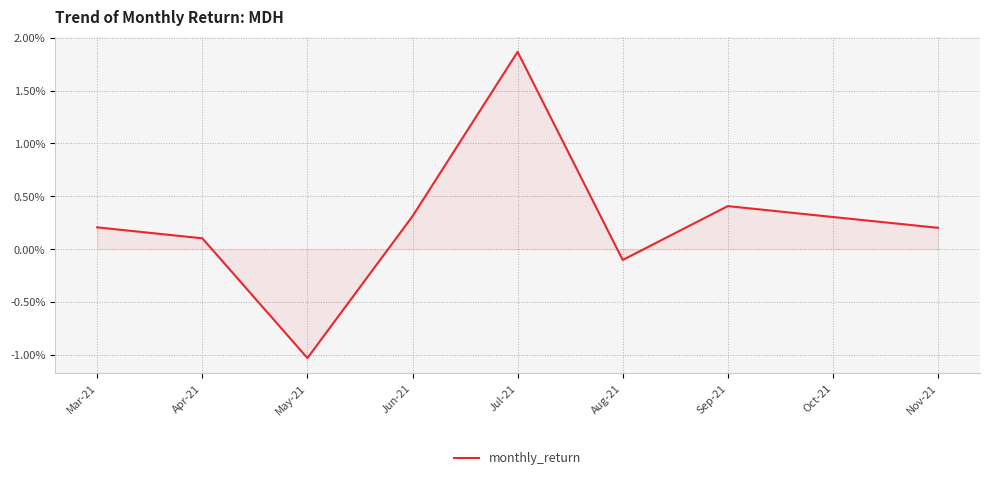

Between Nov-21 and Mar-21, which is larger?

Mar-21